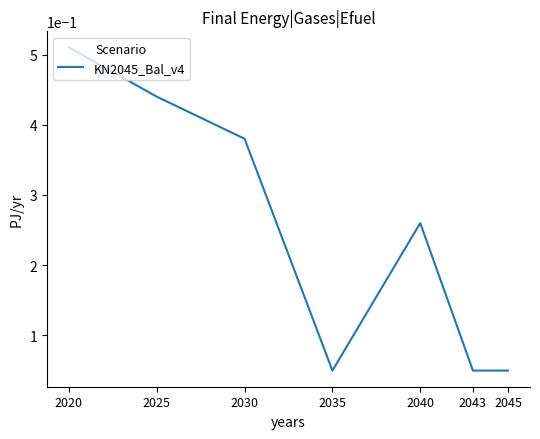

Which category has the highest value across all series?

2020